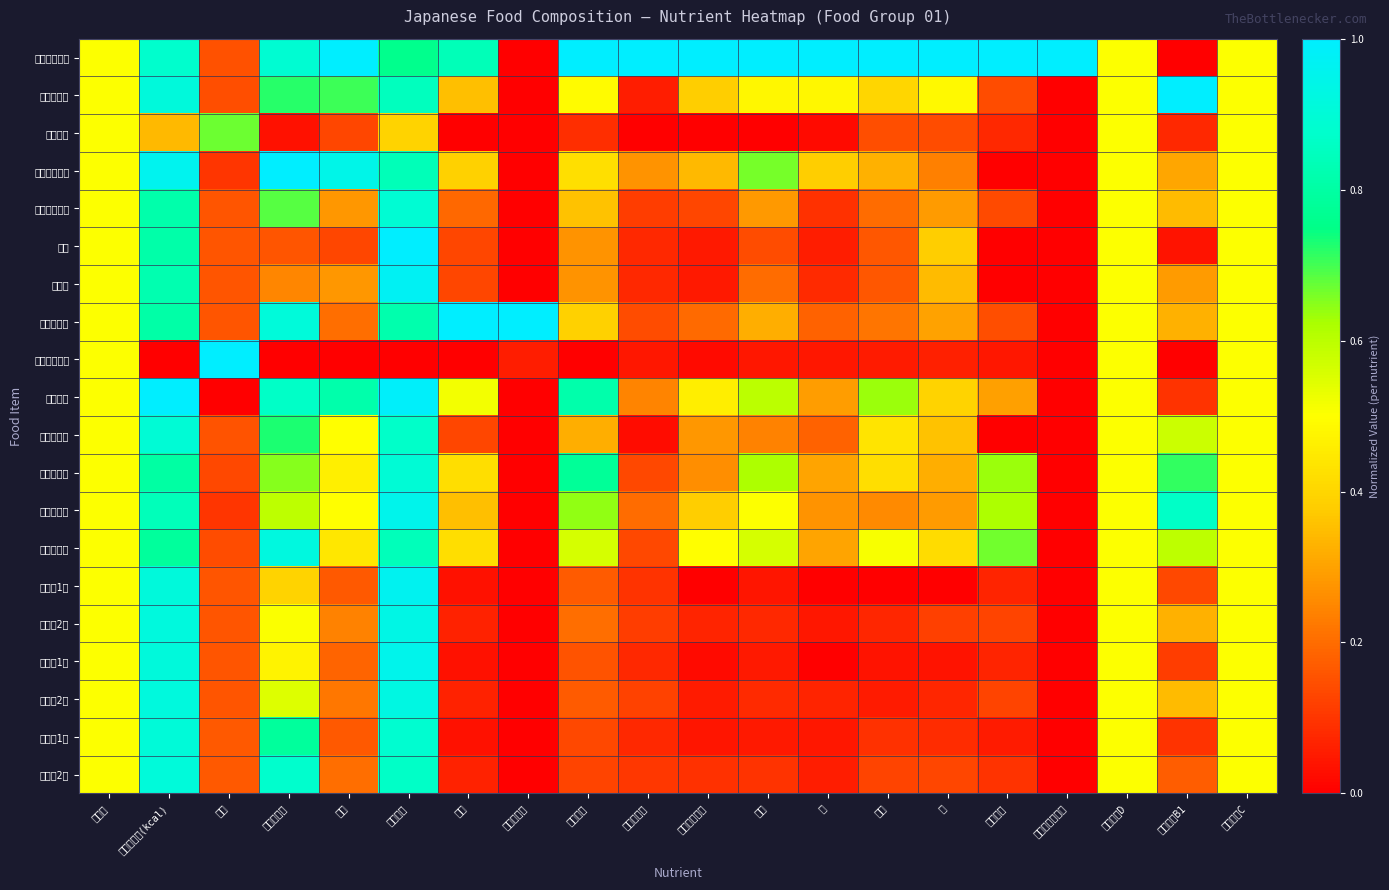

At how many categories does at least one series exceed 0?

20